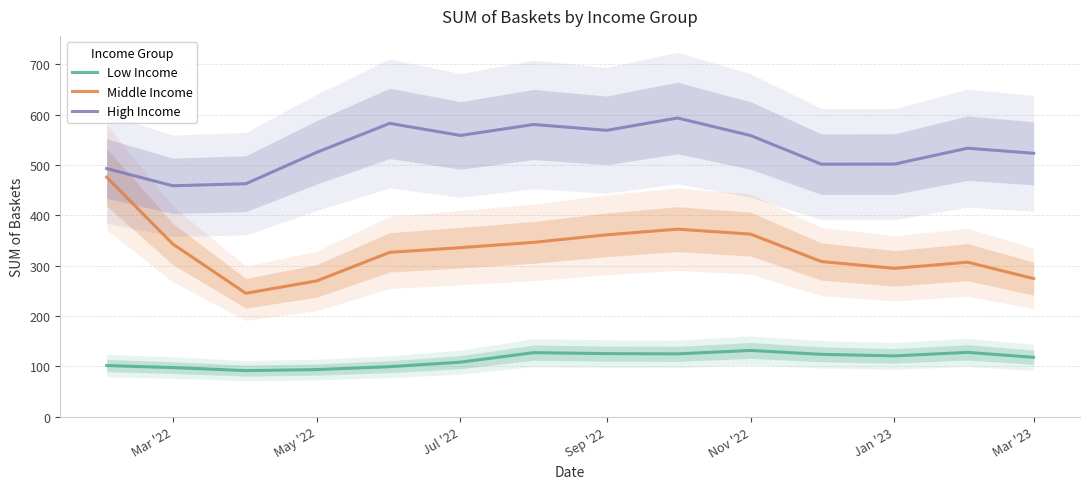

What is the highest value of the High Income series?

593.3